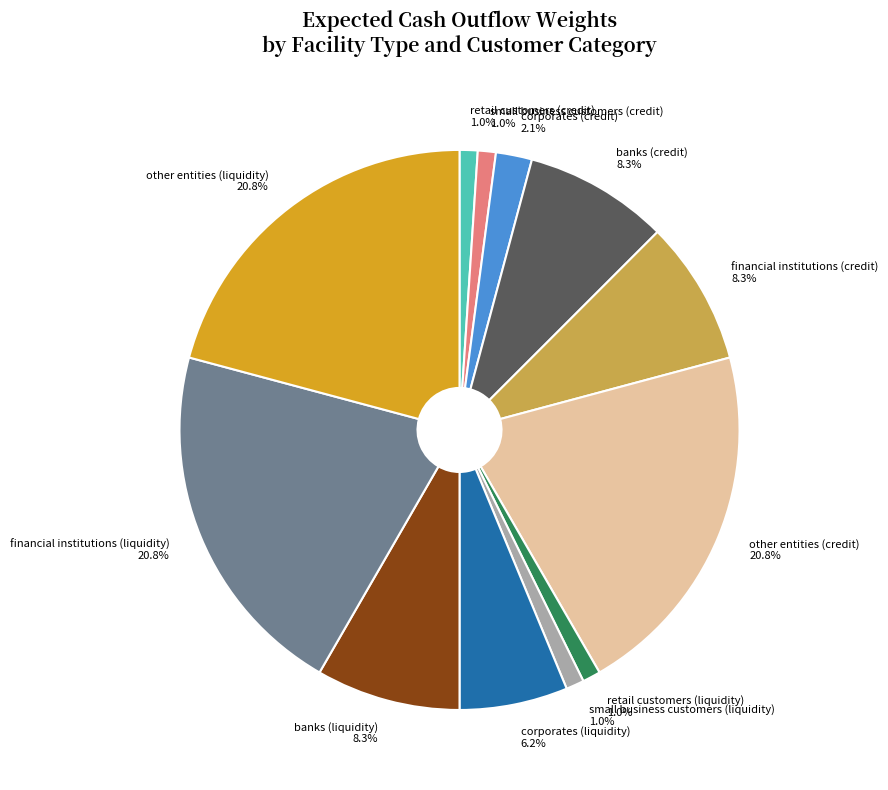

Is there any slice that represents more than half of the pie?

No